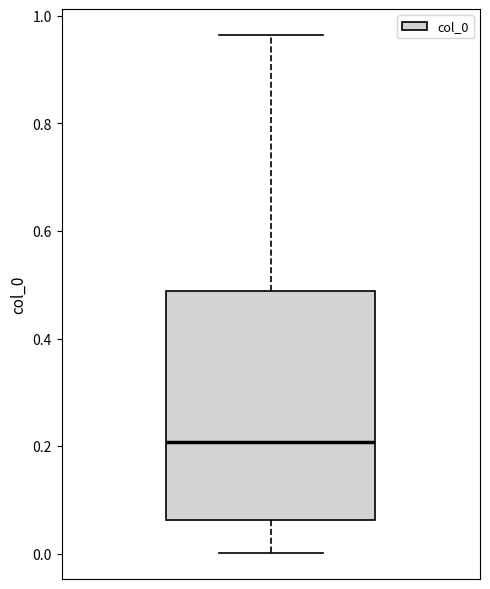

Transcribe this box plot: give where the median line is, the range the box spans, and where the two whiskers end, as read against the y-axis. The values are not printed on the chart, so give them approximately, as read against the axis.

median 0.20, box 0.06 to 0.48, whiskers 0.00 to 0.96